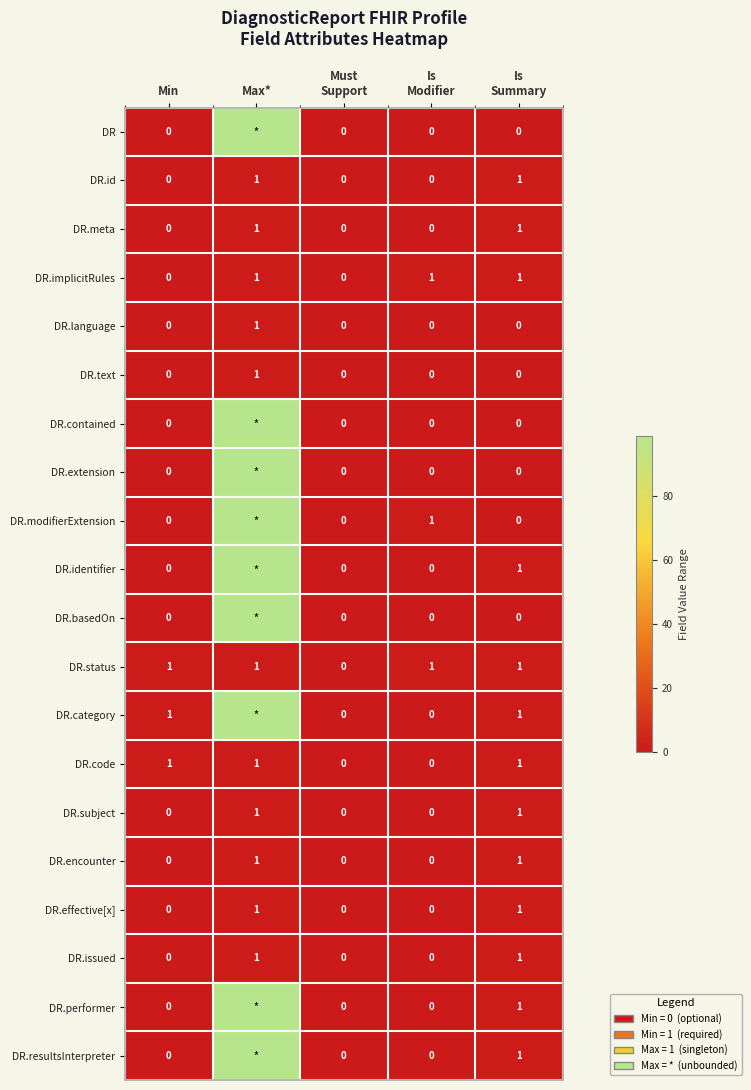

What is the total value across all series at Max*?

902